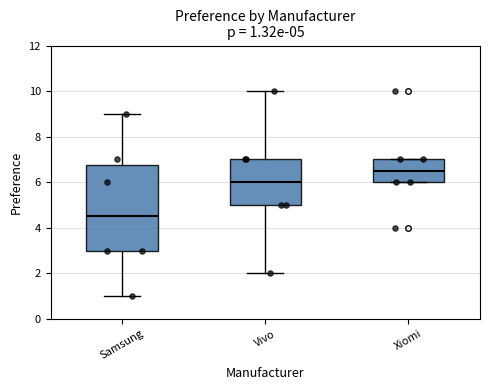

Which box has the highest median line?

Xiomi